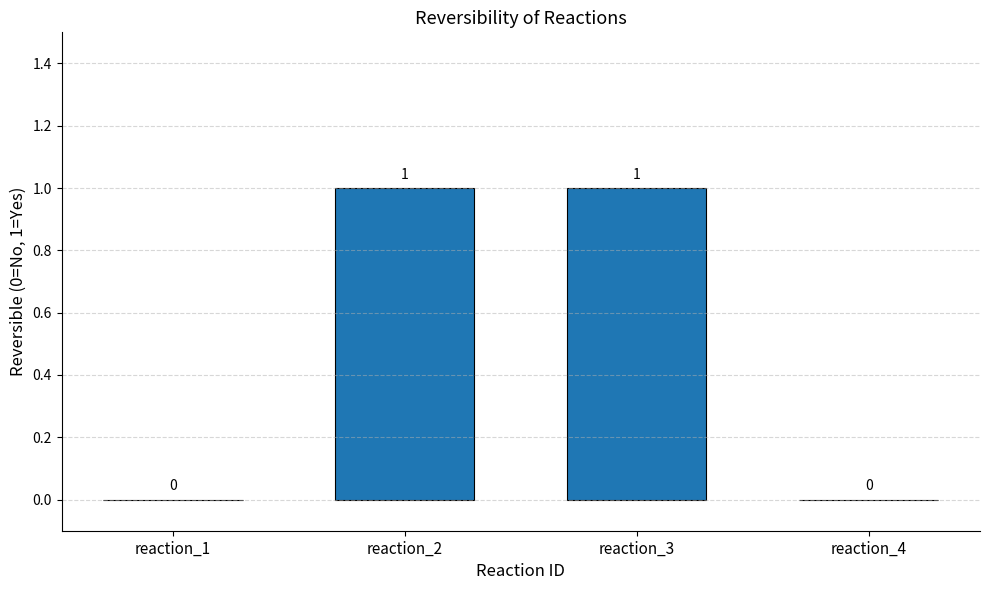

Reading left to right, extract all data points from this chart.

0	1	1	0